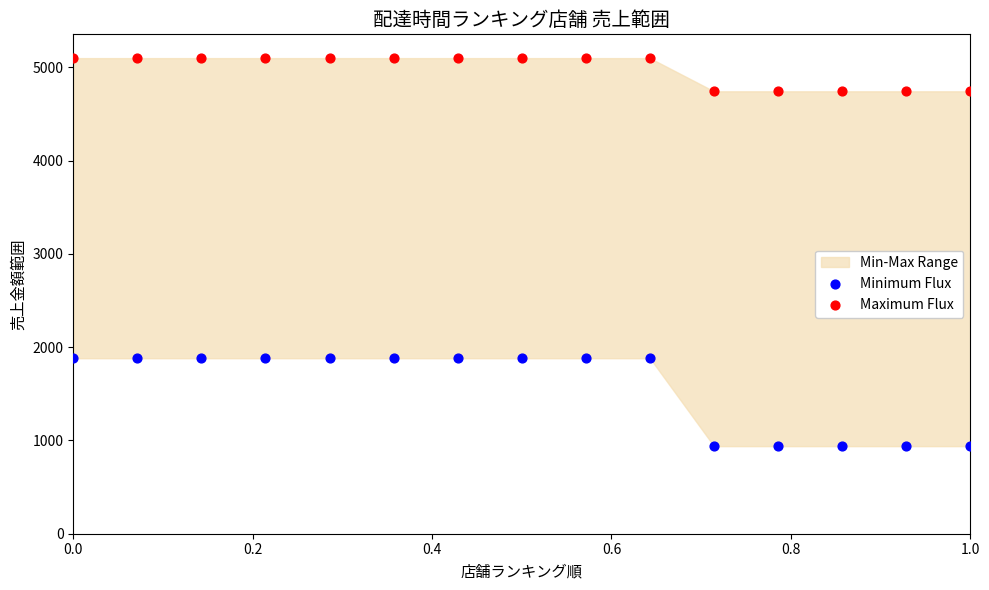

Across all data points, what is the range of Y values (max minus min)?

4161